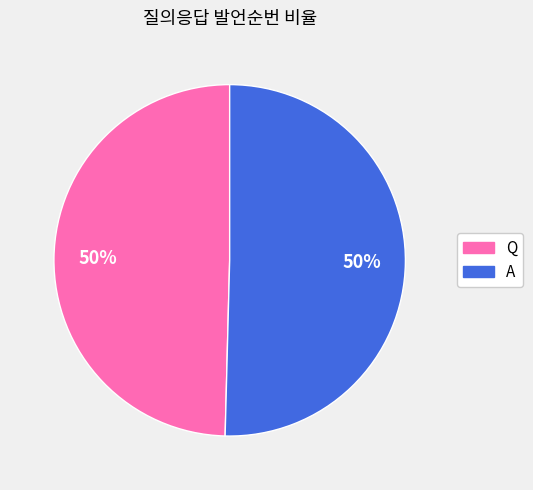

Do Q and A together represent more than half of the pie?

Yes